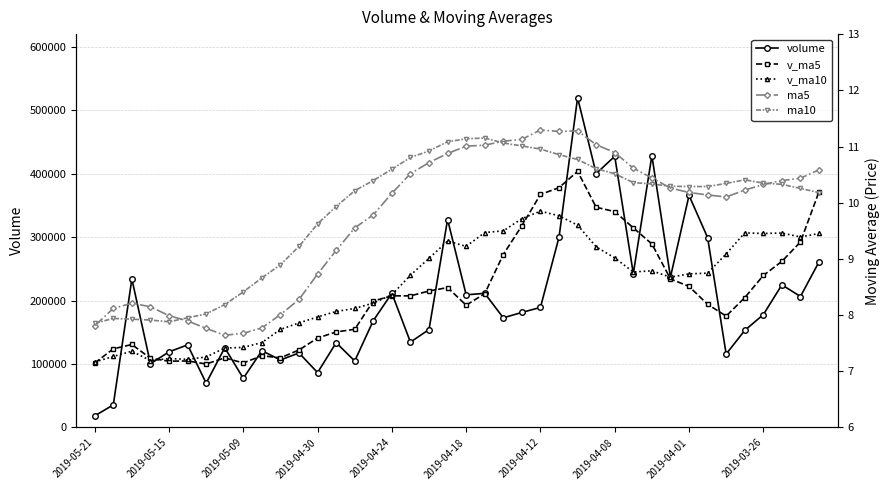

What is the lowest value of the v_ma10 series?

103224.9